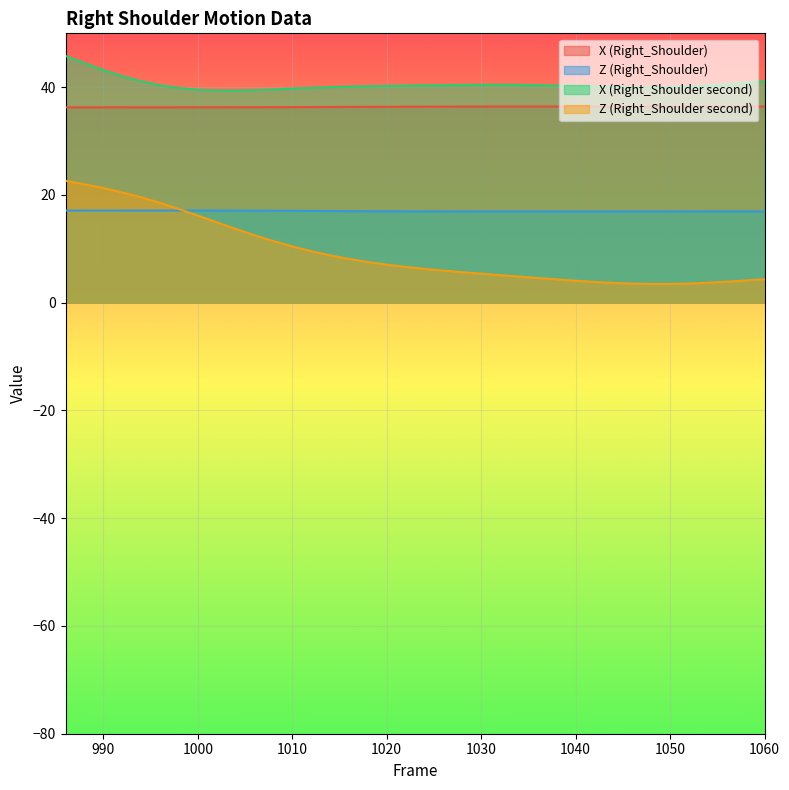

How many lines are shown in the chart?

4